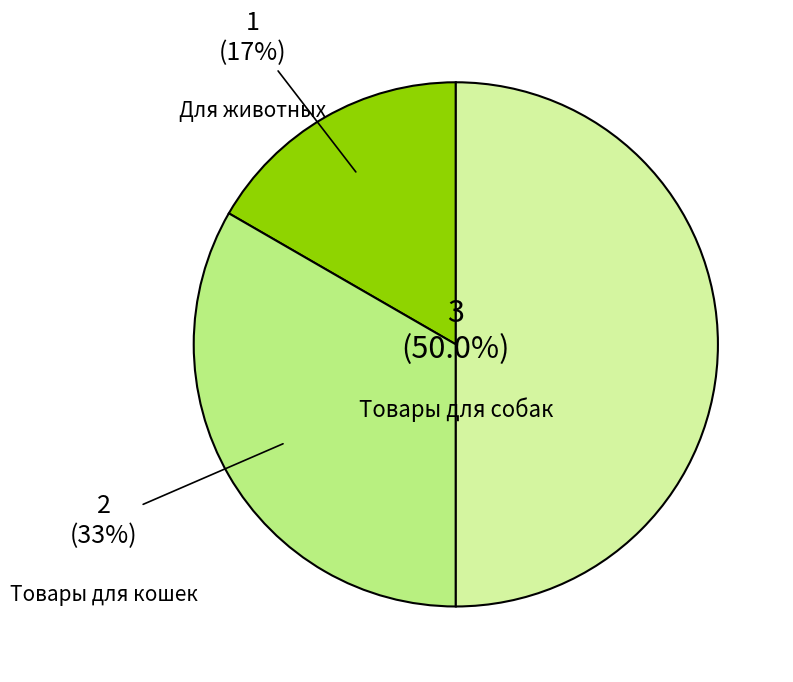

What is the smallest slice in the pie chart?

Для животных